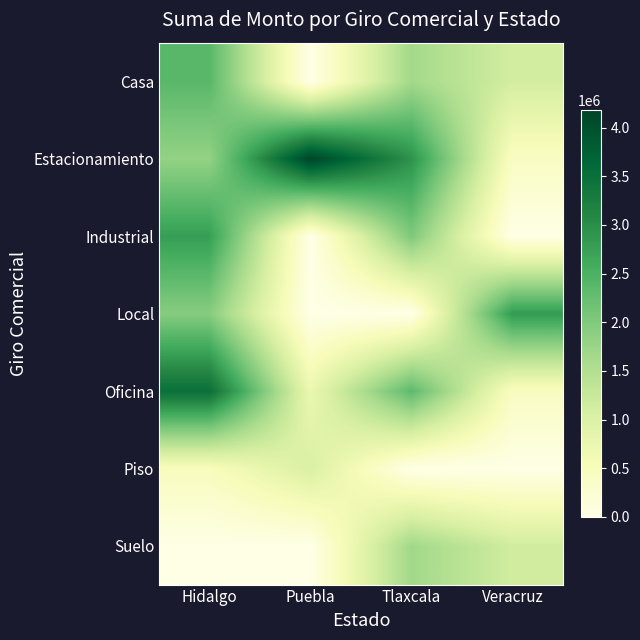

Reading left to right, extract all data points from this chart.

row_0: Hidalgo=2376889	Puebla=0	Tlaxcala=1660560	Veracruz=1112417
row_1: Hidalgo=1815450	Puebla=4176671	Tlaxcala=2937300	Veracruz=406686
row_2: Hidalgo=2772820	Puebla=0	Tlaxcala=2020992	Veracruz=0
row_3: Hidalgo=1945424	Puebla=0	Tlaxcala=0	Veracruz=2812882
row_4: Hidalgo=3497959	Puebla=727552	Tlaxcala=2340180	Veracruz=427390
row_5: Hidalgo=472615	Puebla=1024380	Tlaxcala=0	Veracruz=0
row_6: Hidalgo=0	Puebla=0	Tlaxcala=1679605	Veracruz=1138024